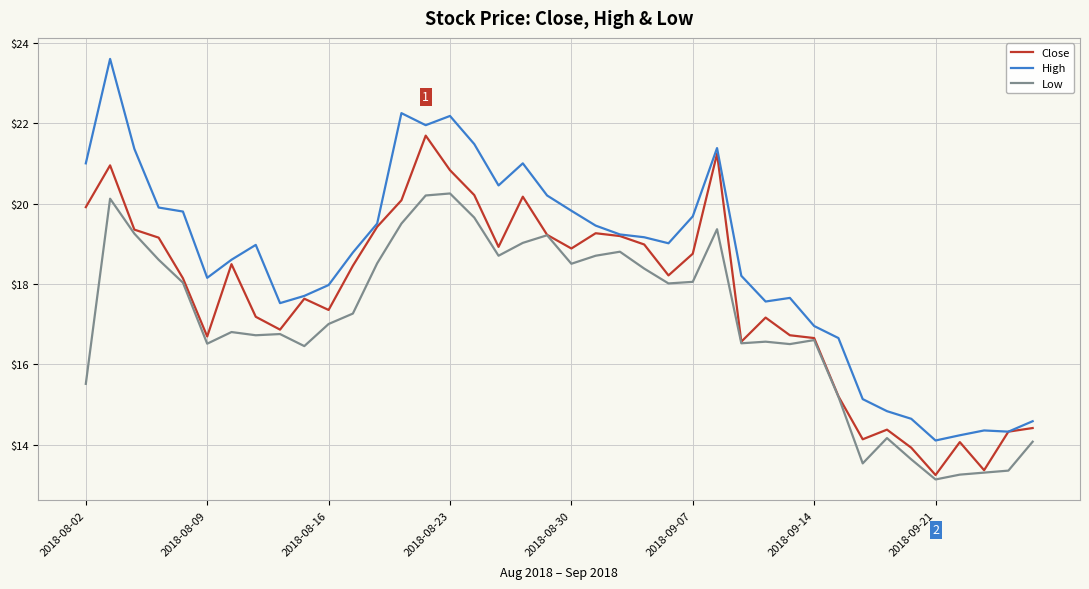

Which series has the largest total across all categories?

High